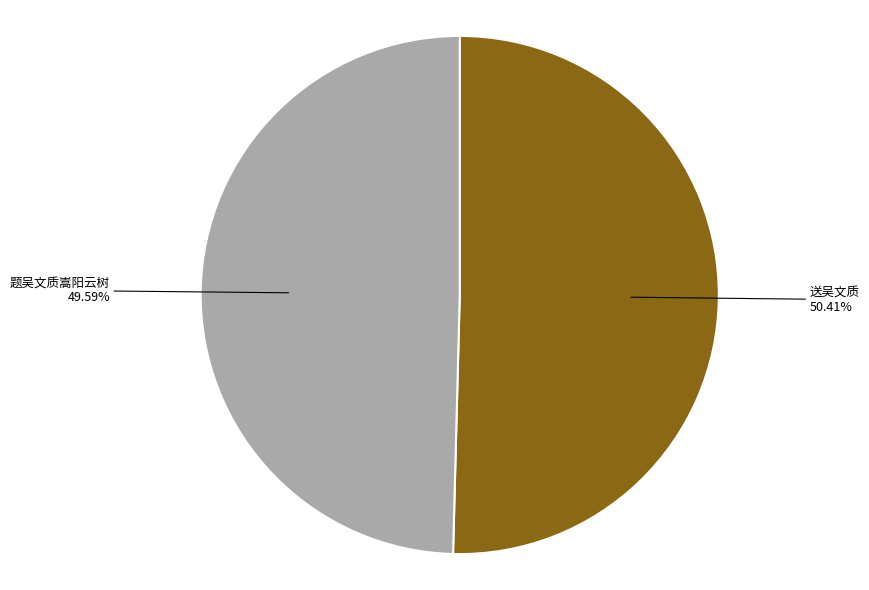

Which category has the smallest portion of the pie?

题吴文质嵩阳云树